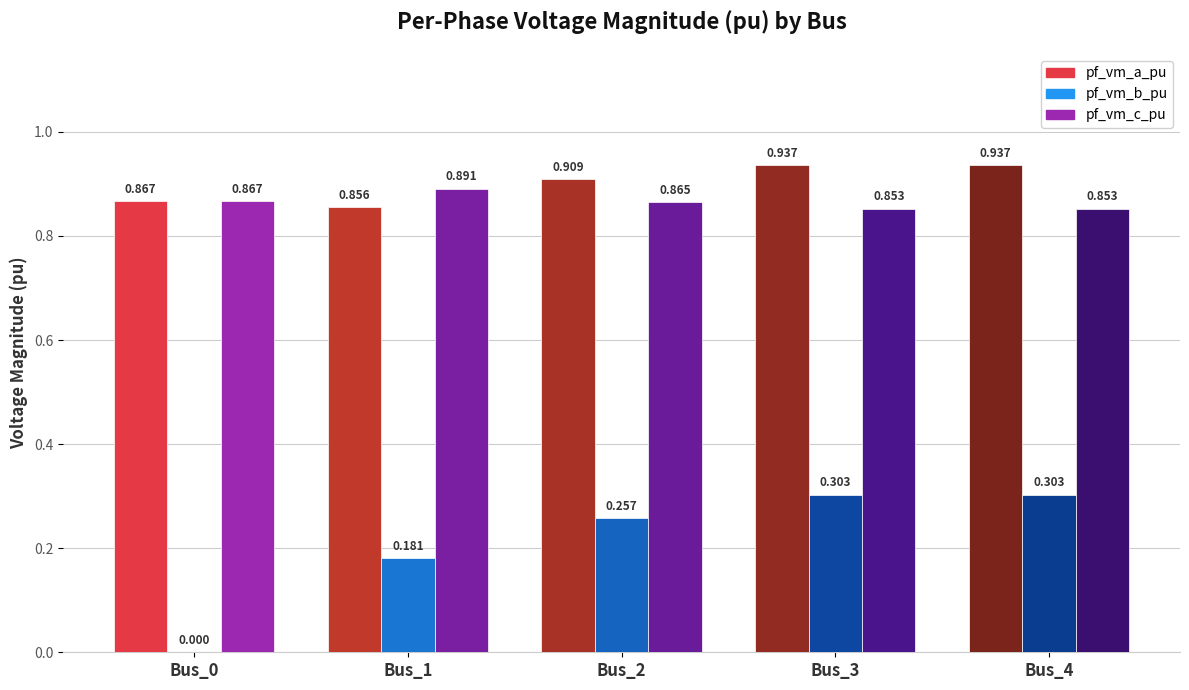

What is the total value across all series at Bus_3?

2.1